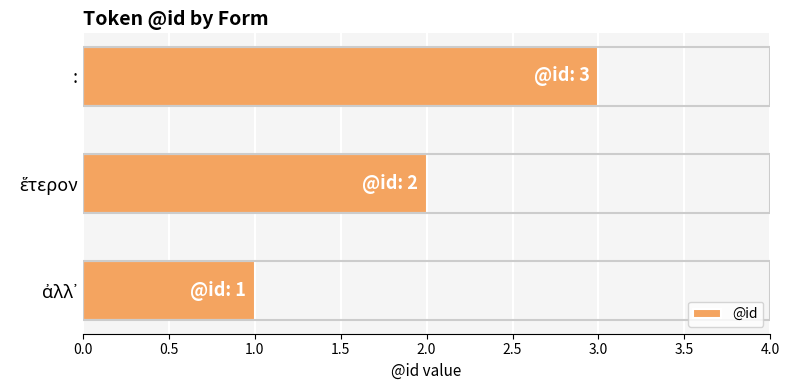

At which category does the chart reach its peak across all series?

: